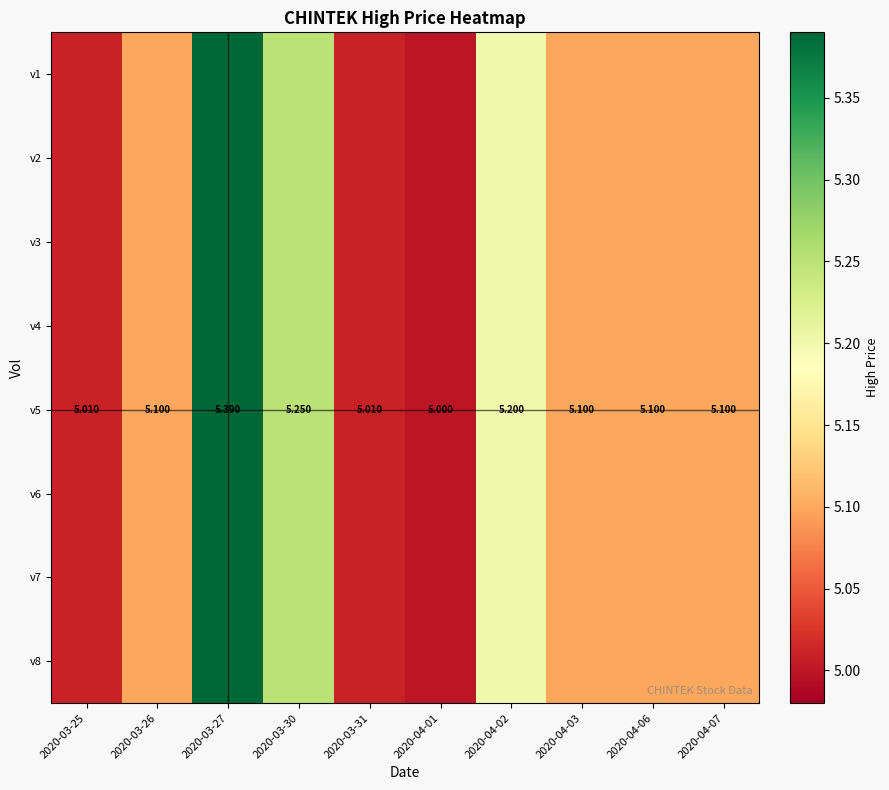

Between 2020-03-26 and 2020-03-27, which series saw the biggest shift?

v1